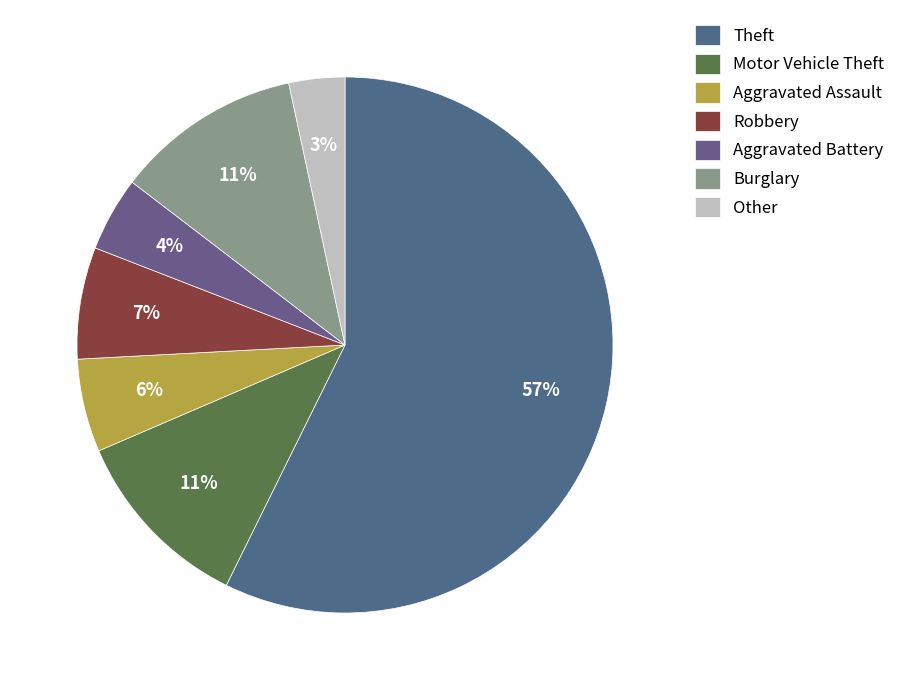

Count the number of slices in the pie.

7